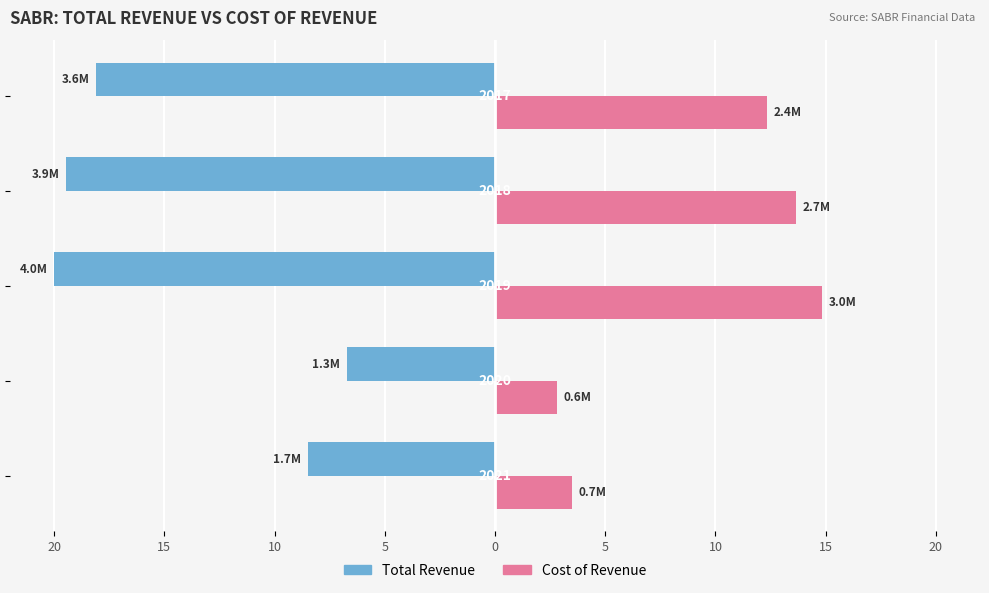

Reading right to left, list all the values displayed in this chart.

Total Revenue: -18.1	-19.5	-20.0	-6.7	-8.5
Cost of Revenue: 12.3	13.7	14.9	2.8	3.5